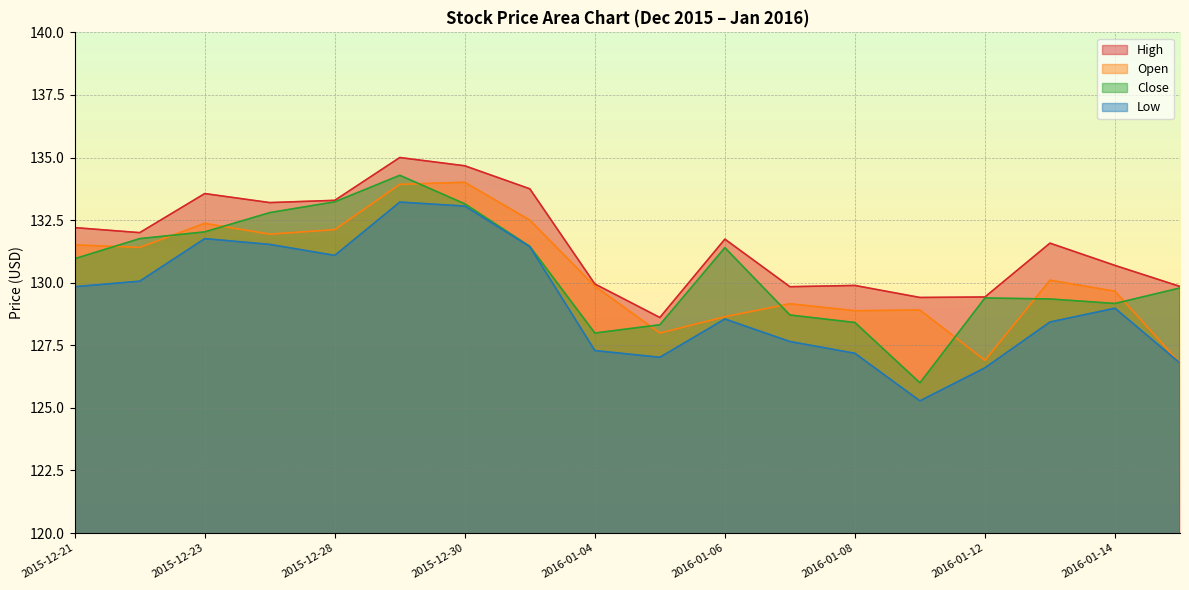

How many values in the Close series exceed 130?

9